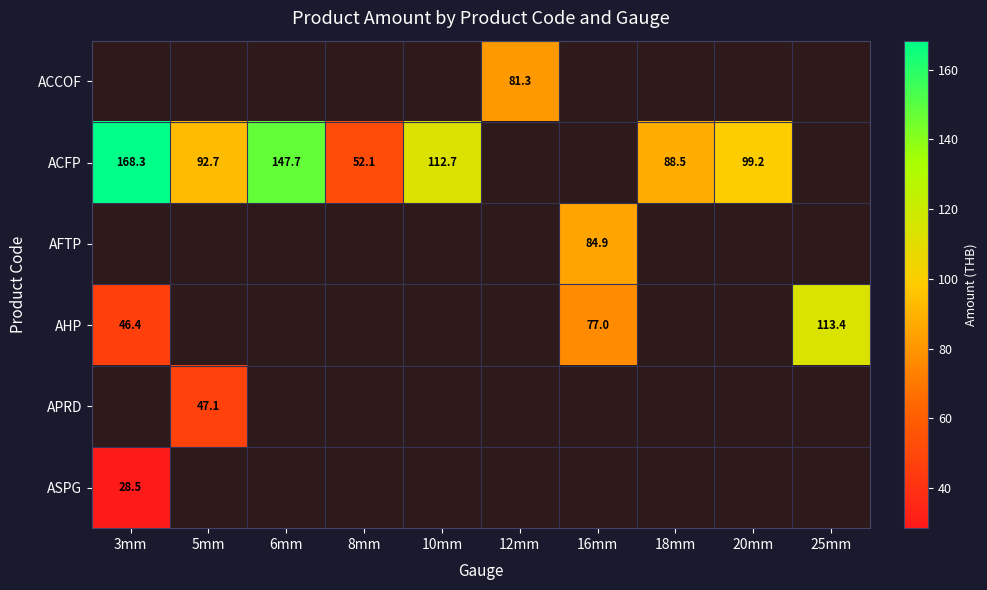

What is the difference between the maximum and minimum values in the AHP series?

67.1